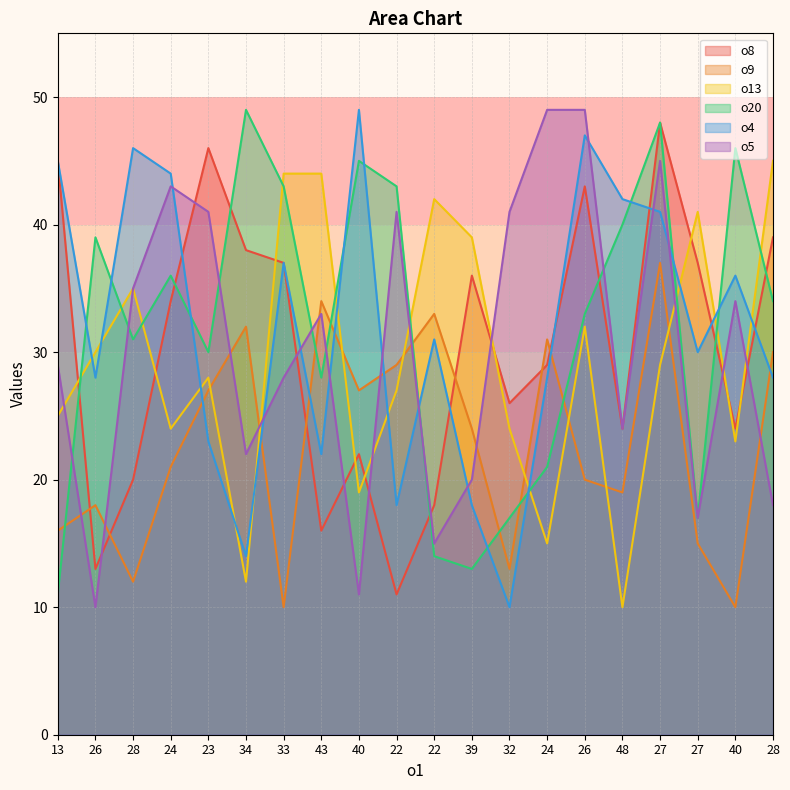

What is the sum of all o4 values?

637